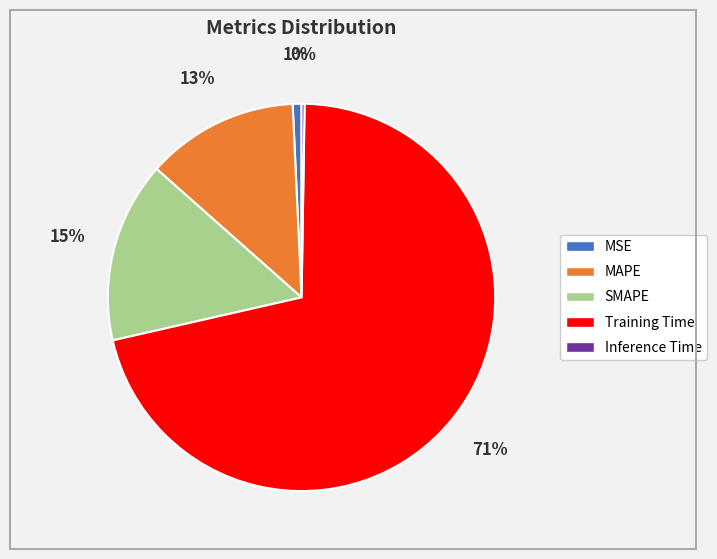

Does MAPE represent more than half of the total?

No